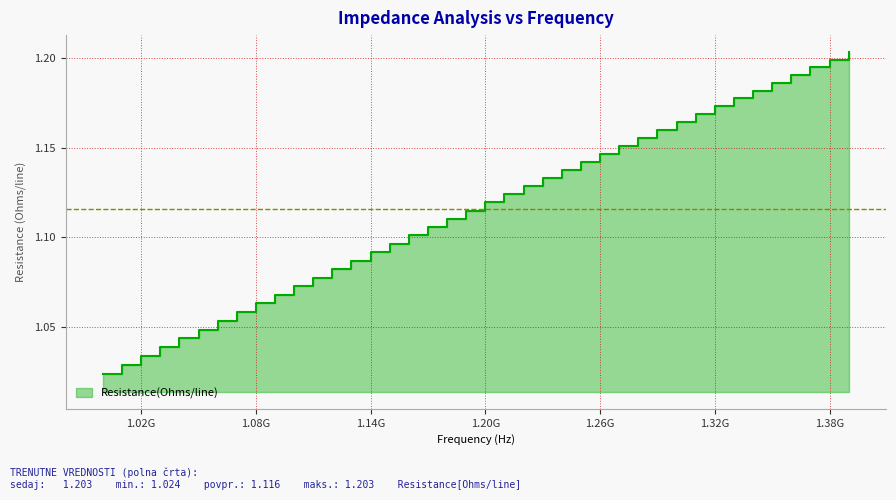

Reading left to right, what are all the values shown in this chart?

1.0	1.0	1.0	1.0	1.0	1.0	1.1	1.1	1.1	1.1	1.1	1.1	1.1	1.1	1.1	1.1	1.1	1.1	1.1	1.1	1.1	1.1	1.1	1.1	1.1	1.1	1.1	1.2	1.2	1.2	1.2	1.2	1.2	1.2	1.2	1.2	1.2	1.2	1.2	1.2